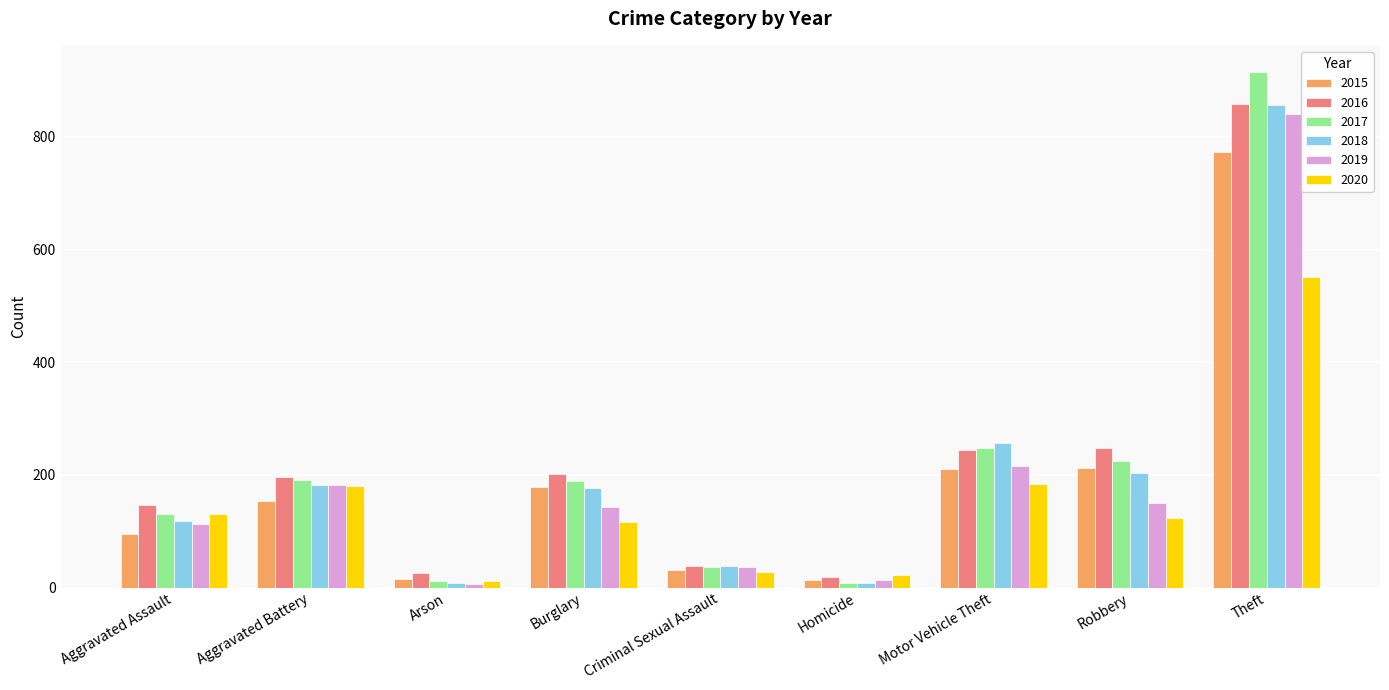

How many groups of bars are there?

9